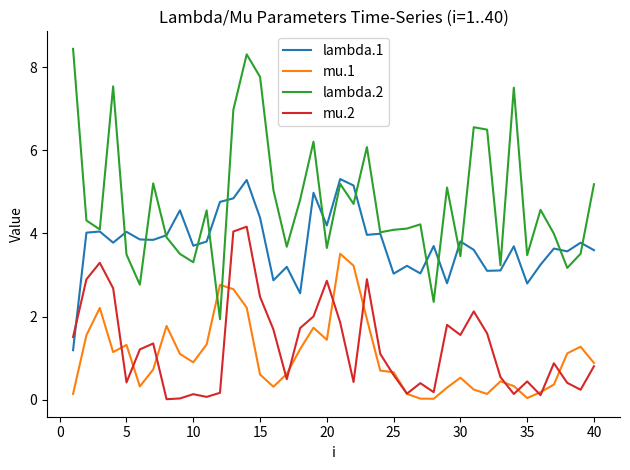

Rank the series by their maximum value, from lowest to highest.

mu.1, mu.2, lambda.1, lambda.2